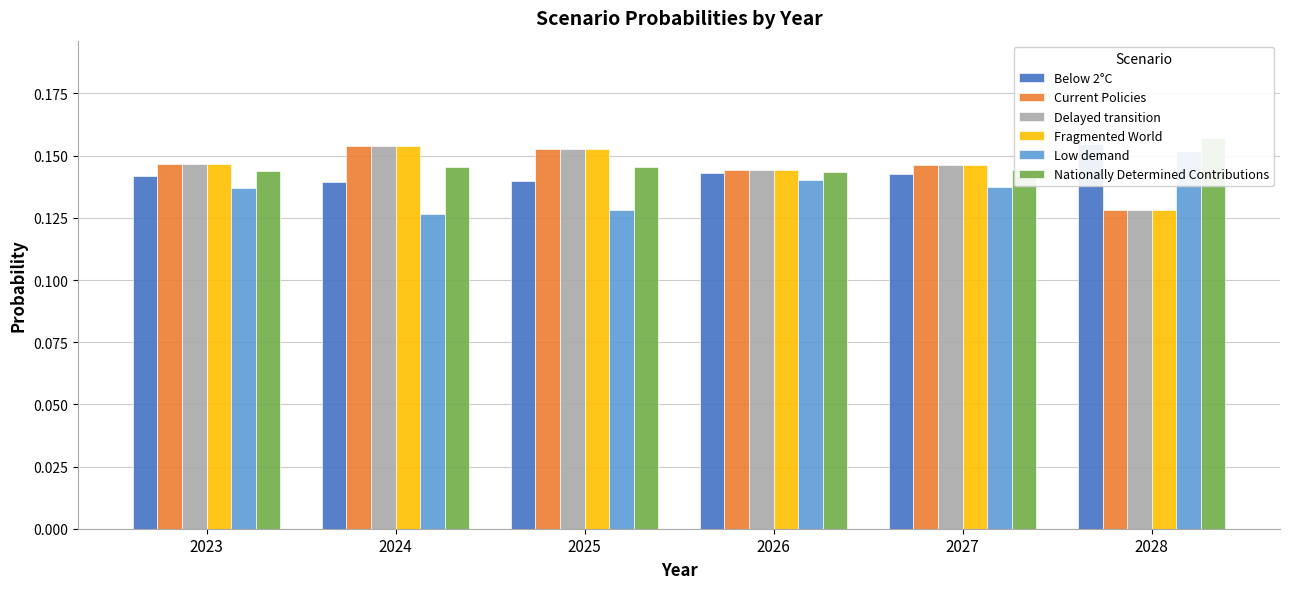

Rank the categories by Nationally Determined Contributions value from highest to lowest.

2028, 2024, 2025, 2027, 2023, 2026